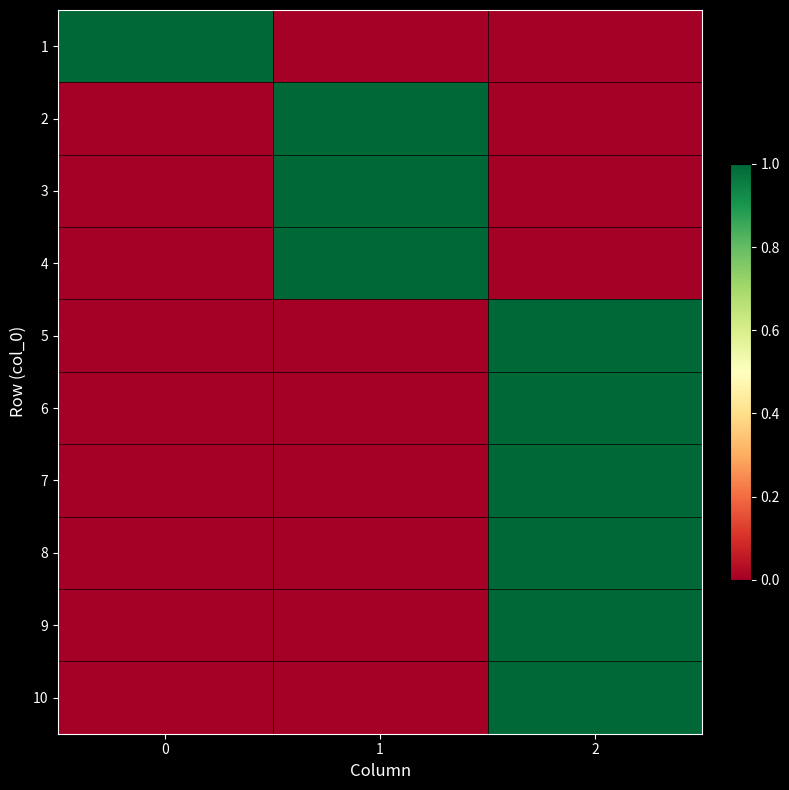

Which has a higher value, 2 or 1?

2